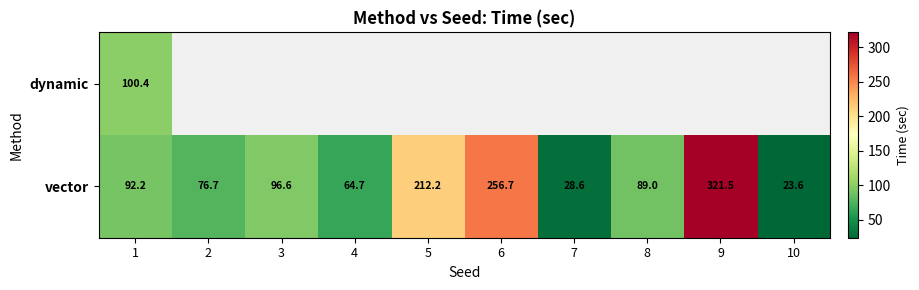

Where is vector nearest to the value 172?

5